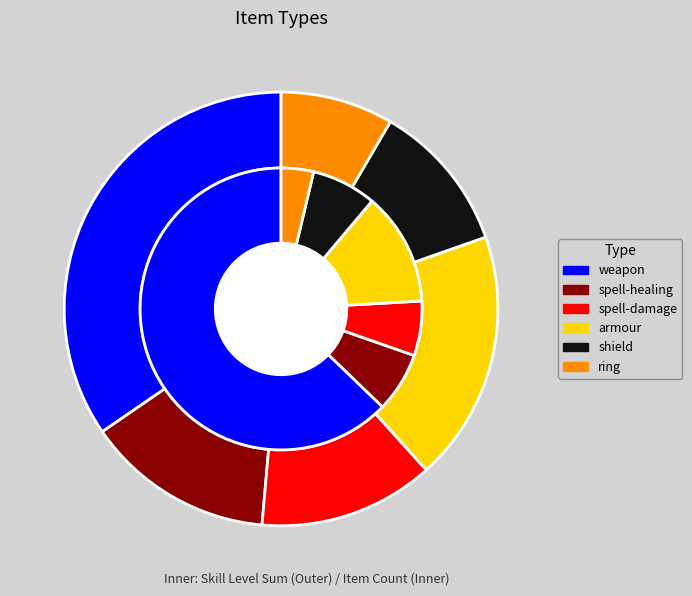

To the nearest percent, what portion does spell-healing represent?

15%